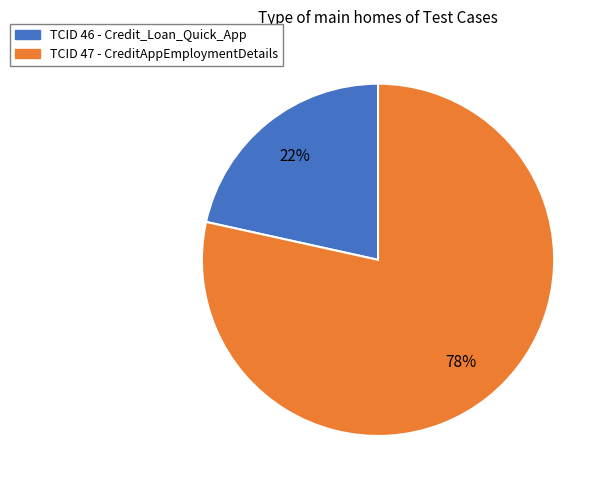

How many slices are in this pie chart?

2